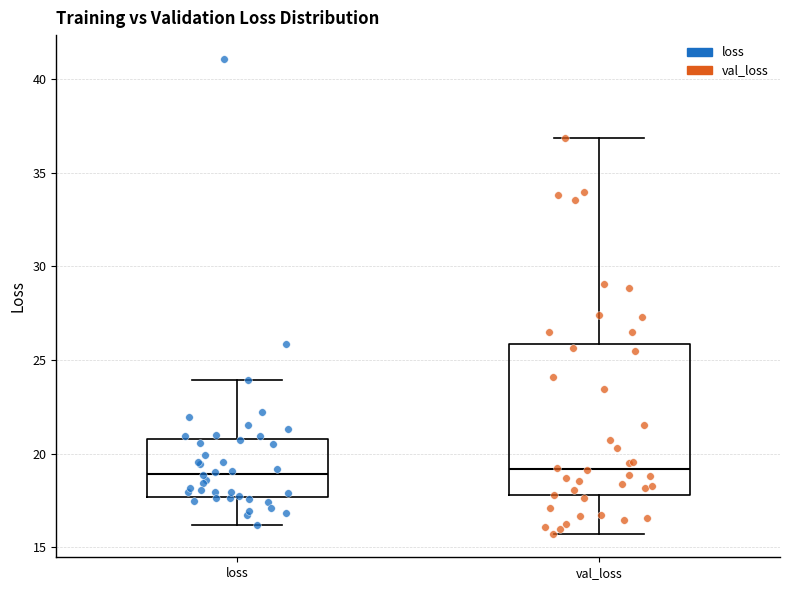

Reading left to right, read every box against the y-axis: the position of its median line, the range the box covers, and the ends of its whiskers. The values are not printed on the chart, so give them approximately, as read against the axis.

loss: median 19.0, box 17.5 to 21.0, whiskers 16.0 to 24.0
val_loss: median 19.0, box 18.0 to 26.0, whiskers 15.5 to 37.0